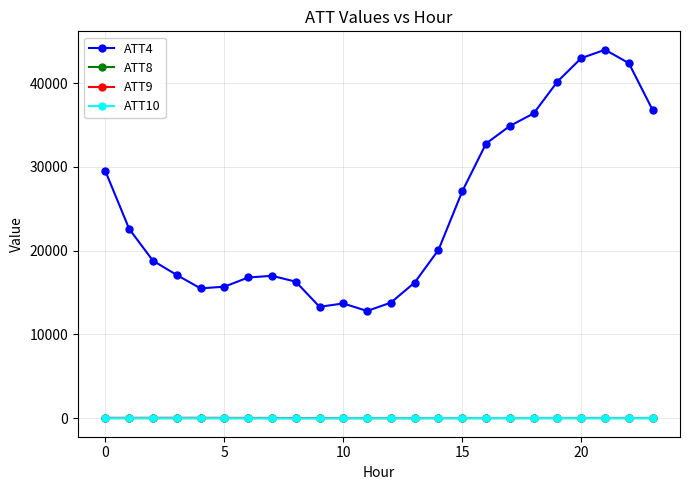

At how many categories does at least one series exceed 6268?

24